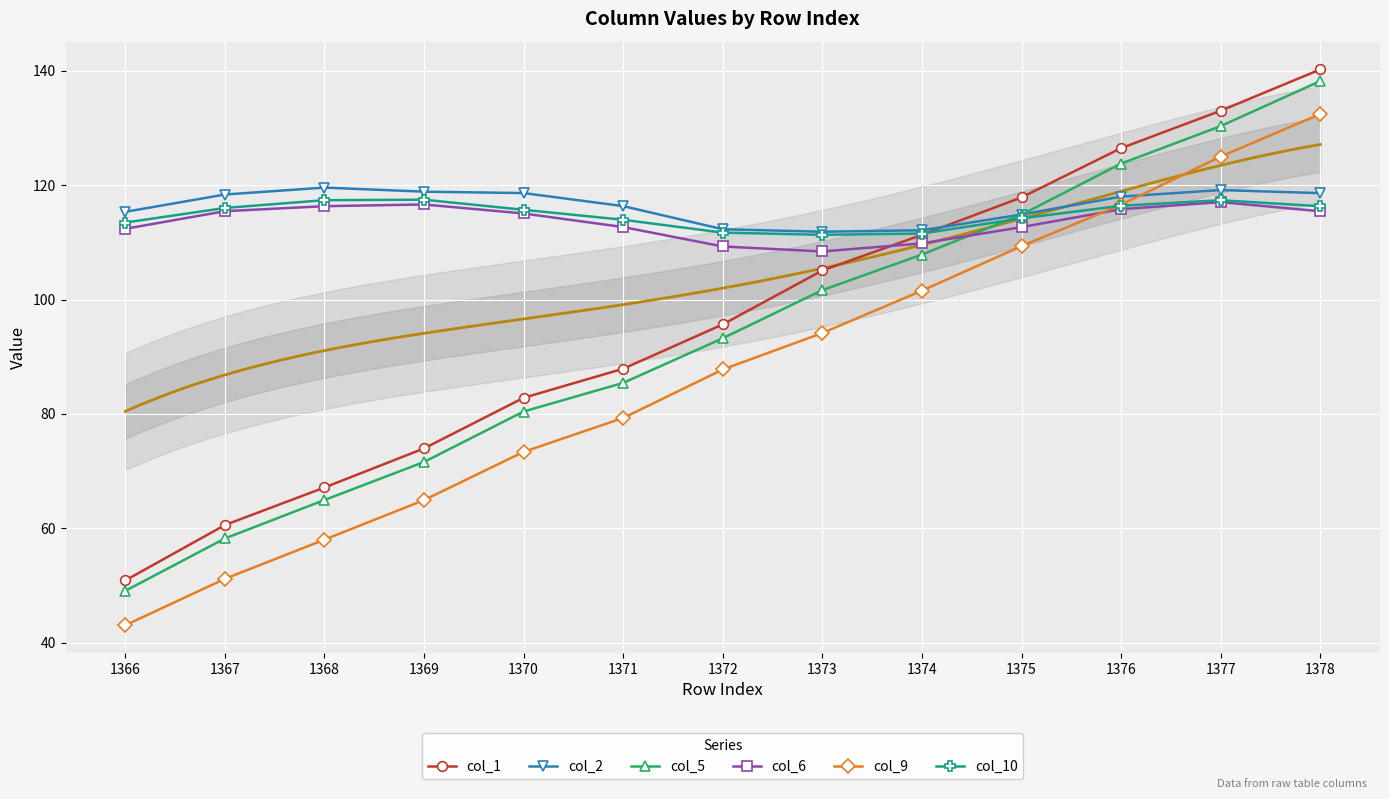

How many data points in col_2 are above 118?

7